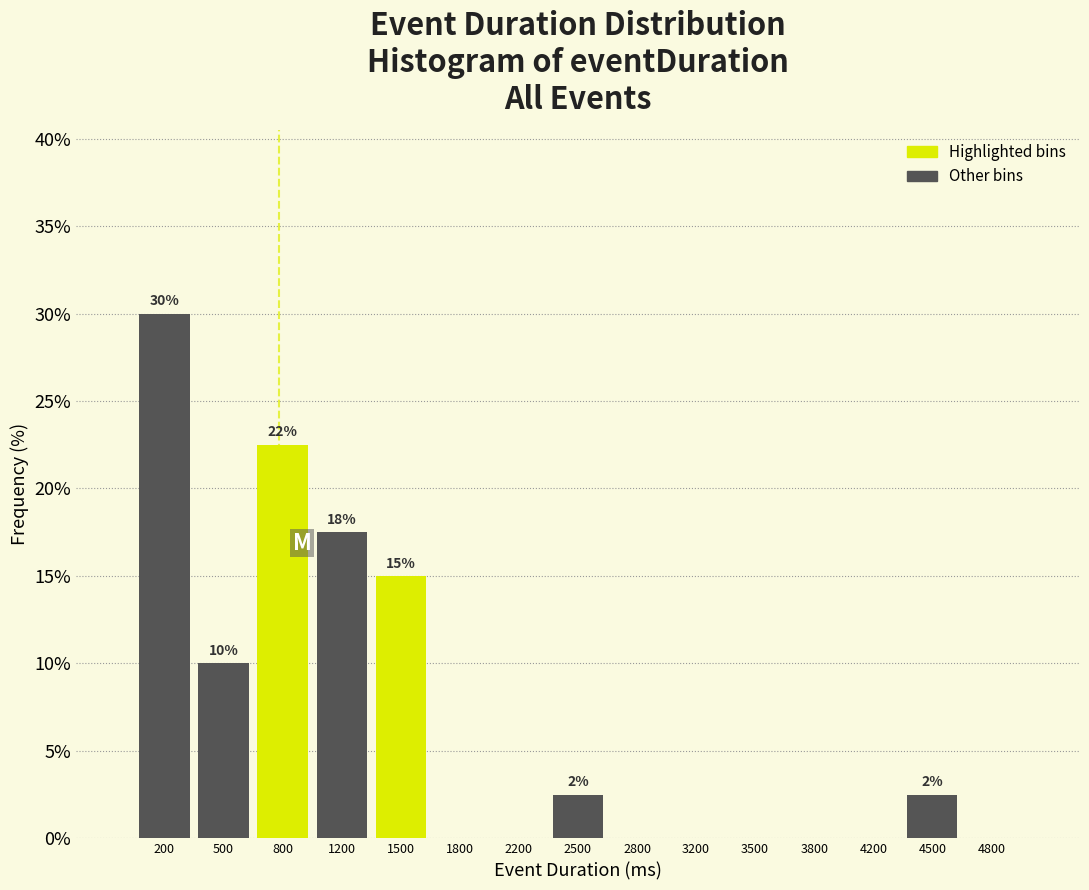

Which range on the x-axis has the tallest bar?

0 to 350